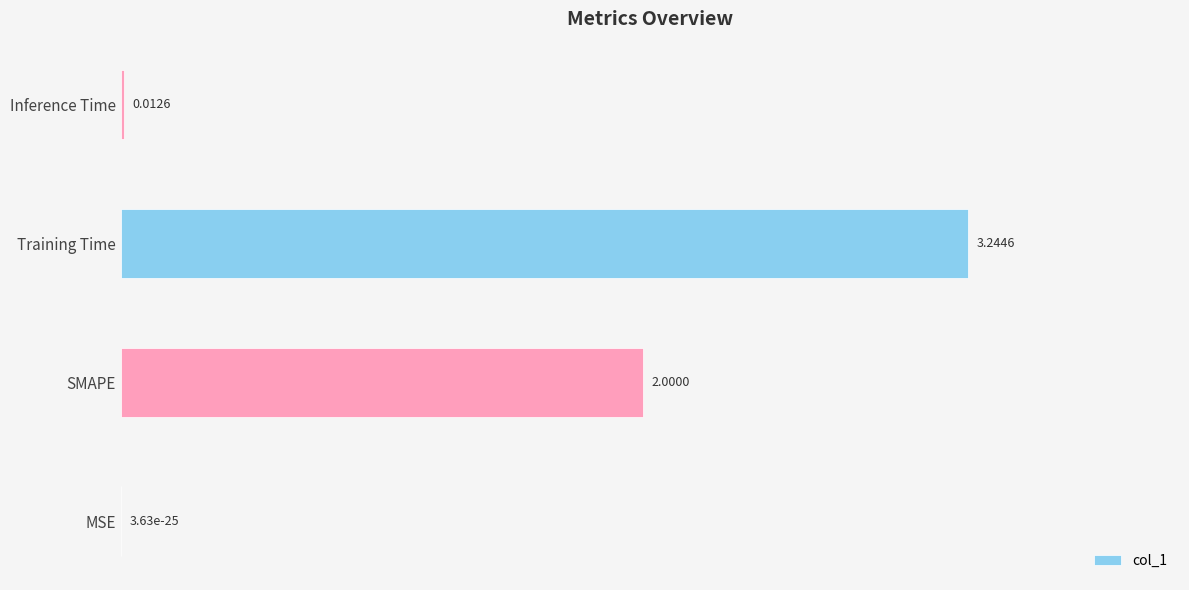

What is the sum of all values?

5.3